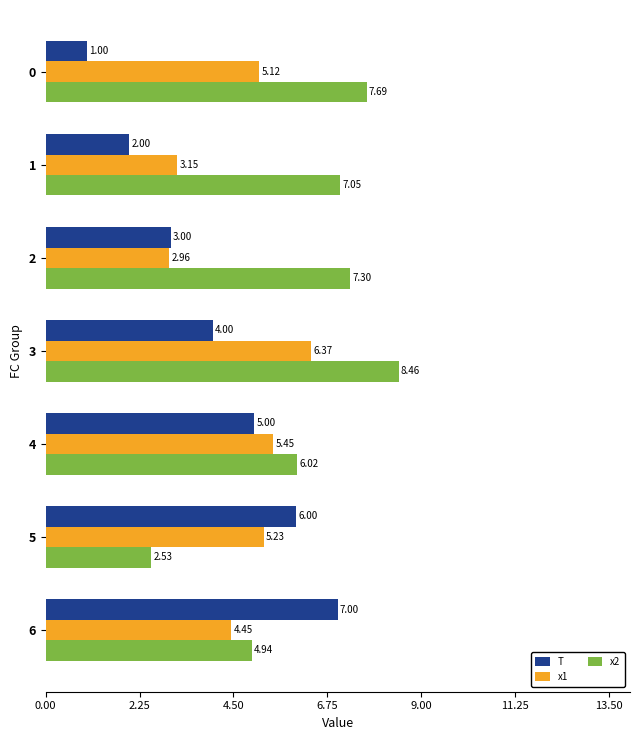

Count the T values in the range 2 to 6.

5